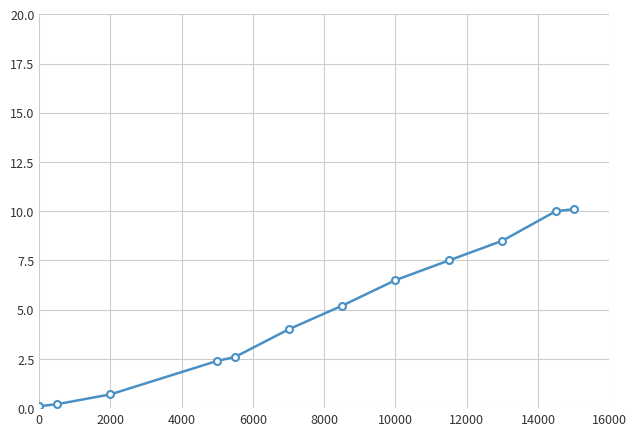

How many lines are shown in the chart?

1